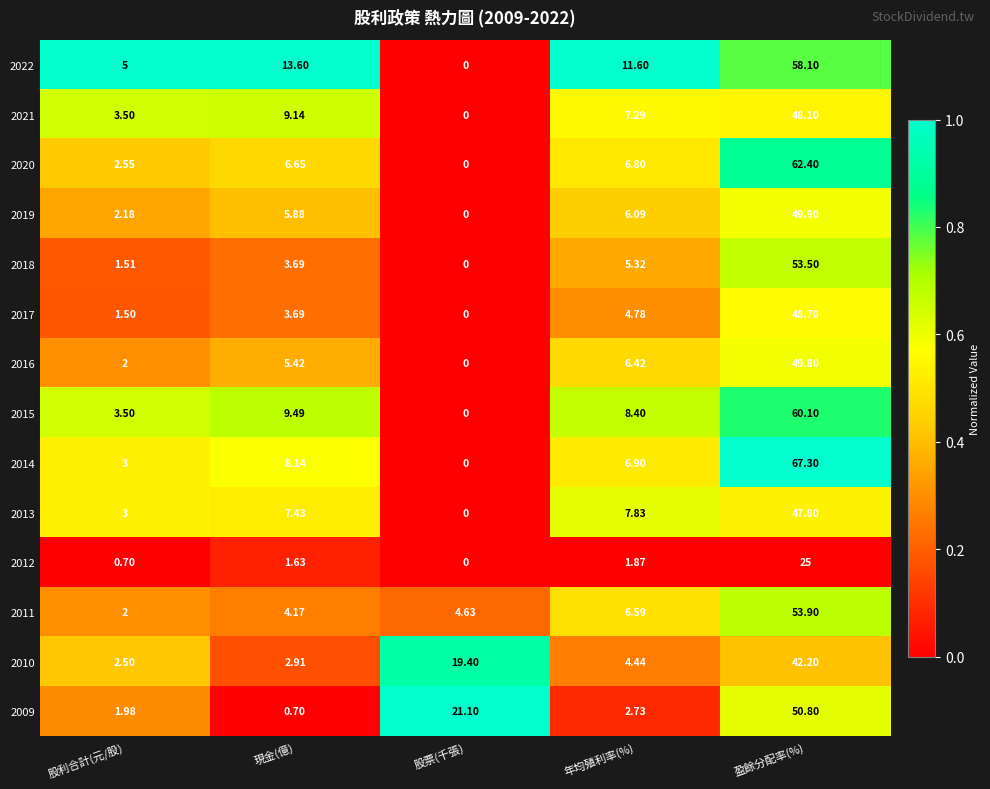

Rank the categories by 2017 value from lowest to highest.

股票(千張), 股利合計(元/股), 現金(億), 年均殖利率(%), 盈餘分配率(%)